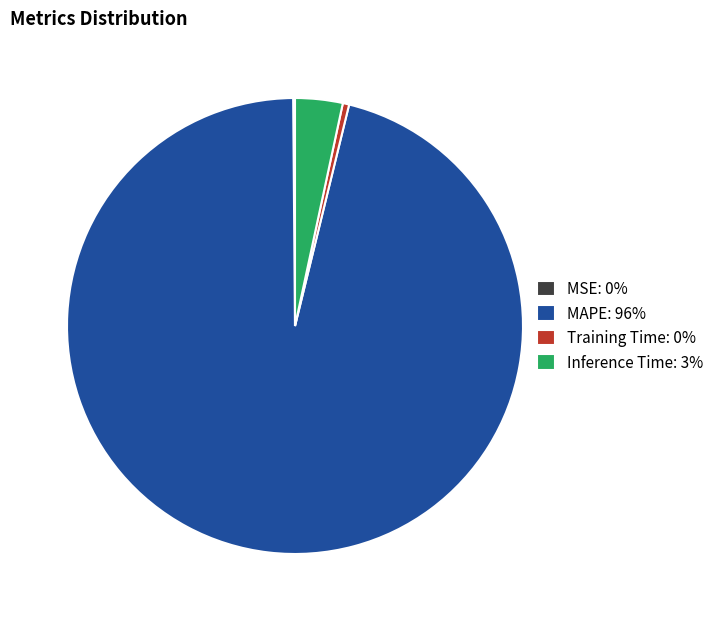

Does Inference Time: 3% represent more than half of the total?

No